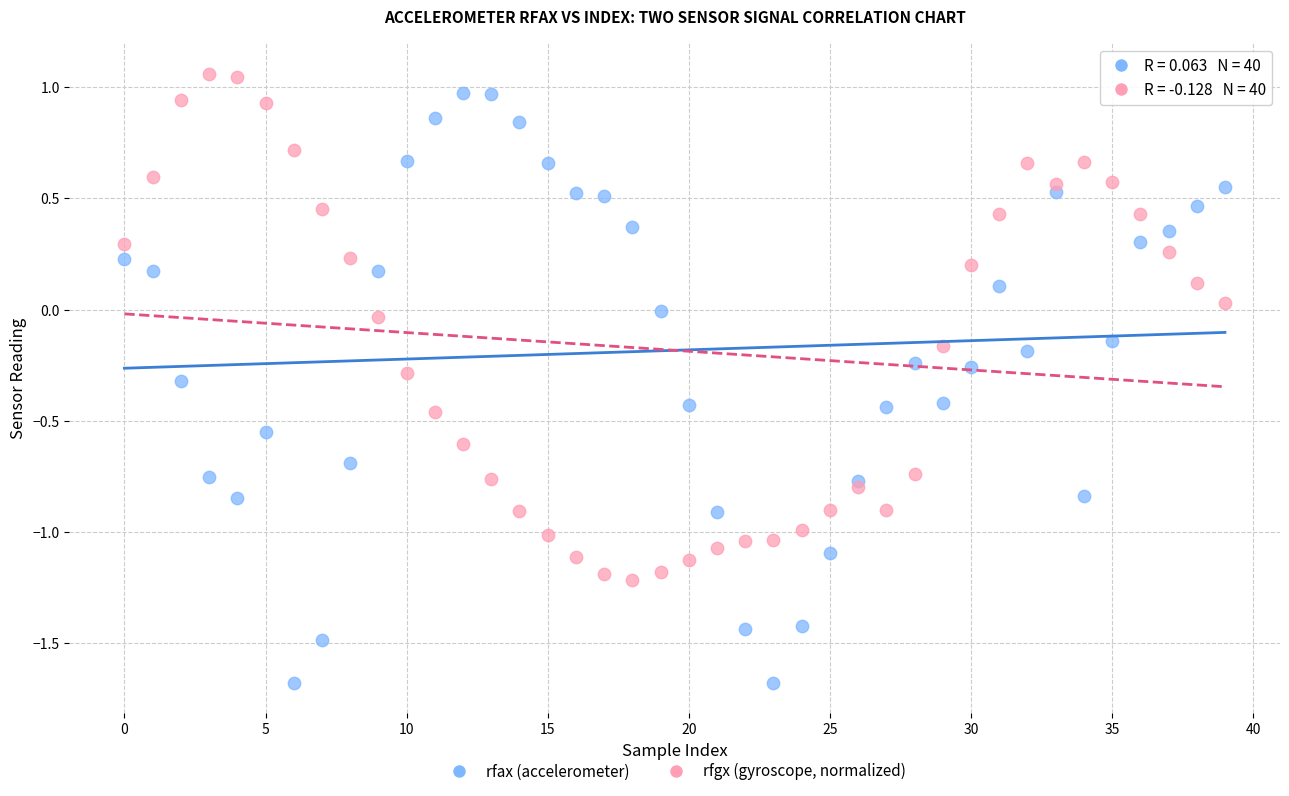

Which series has the widest spread of Y values?

rfax (accelerometer)